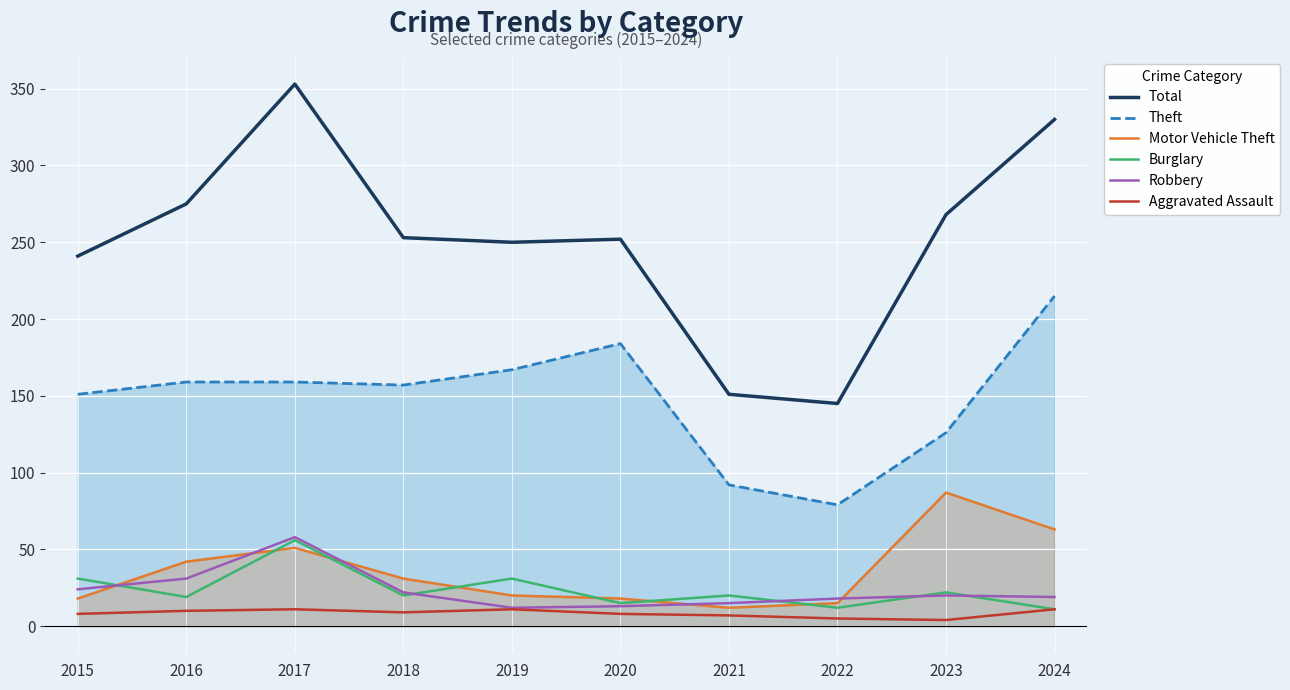

Reading right to left, list all the values displayed in this chart.

Total: 2024=330	2023=268	2022=145	2021=151	2020=252	2019=250	2018=253	2017=353	2016=275	2015=241
Theft: 2024=215	2023=126	2022=79	2021=92	2020=184	2019=167	2018=157	2017=159	2016=159	2015=151
Motor Vehicle Theft: 2024=63	2023=87	2022=15	2021=12	2020=18	2019=20	2018=31	2017=51	2016=42	2015=18
Burglary: 2024=11	2023=22	2022=12	2021=20	2020=15	2019=31	2018=20	2017=56	2016=19	2015=31
Robbery: 2024=19	2023=20	2022=18	2021=15	2020=13	2019=12	2018=22	2017=58	2016=31	2015=24
Aggravated Assault: 2024=11	2023=4	2022=5	2021=7	2020=8	2019=11	2018=9	2017=11	2016=10	2015=8